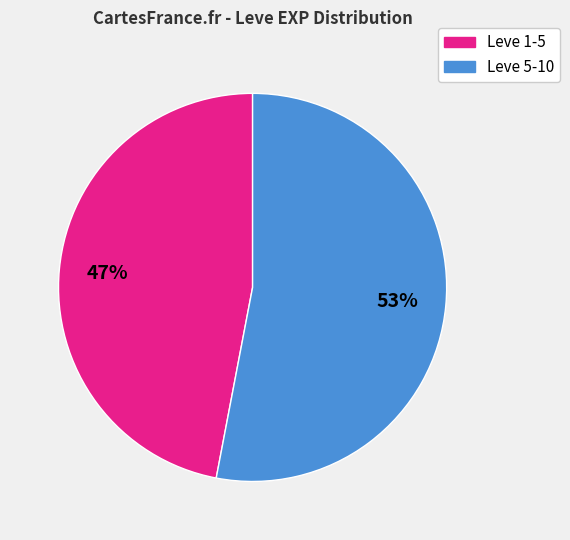

Is there any slice that represents more than half of the pie?

Yes